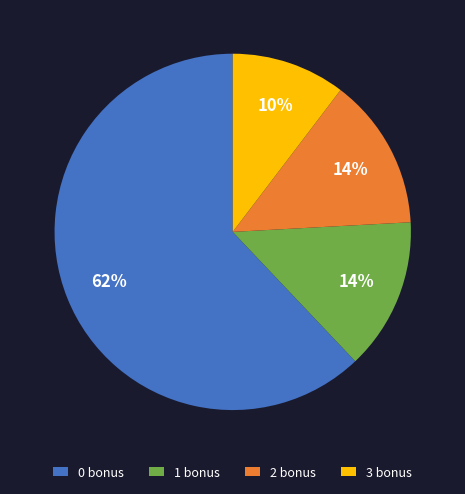

To the nearest percent, what is the difference between the 2 bonus and 0 bonus slice percentages?

48%